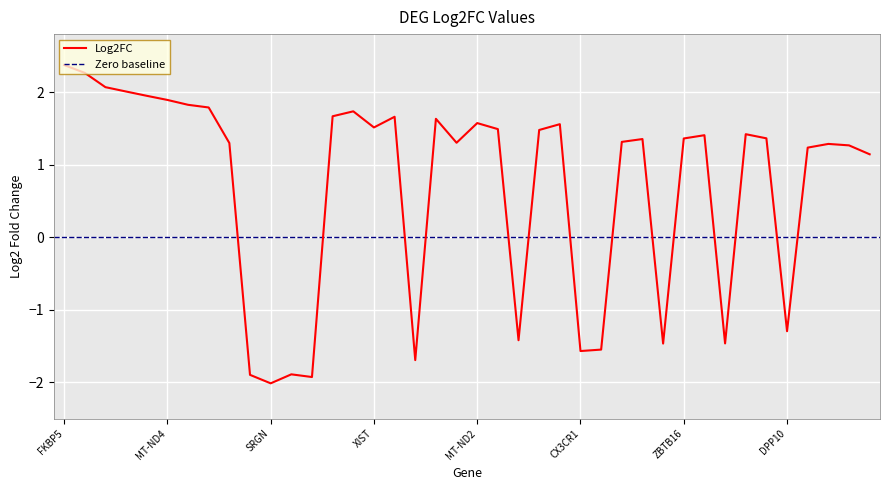

Read the value at DPYD.

2.0